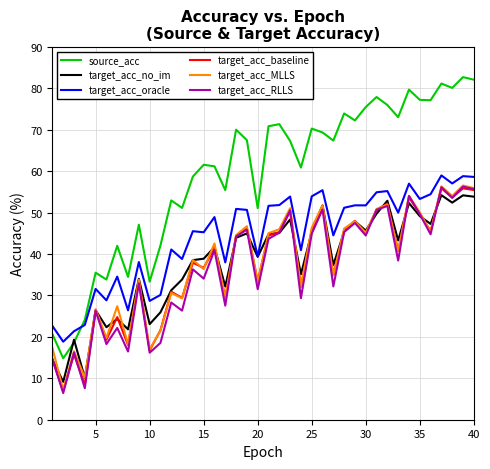

How many times do source_acc and target_acc_oracle cross each other?

1